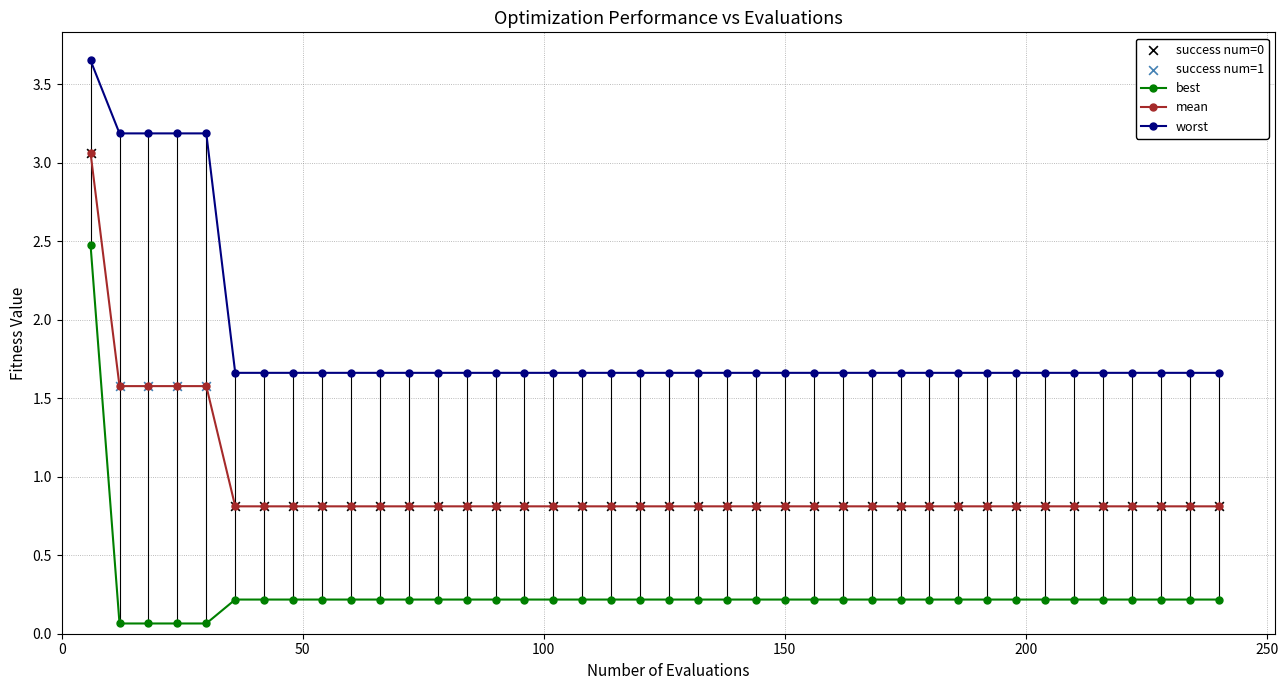

At how many categories does at least one series exceed 1?

40